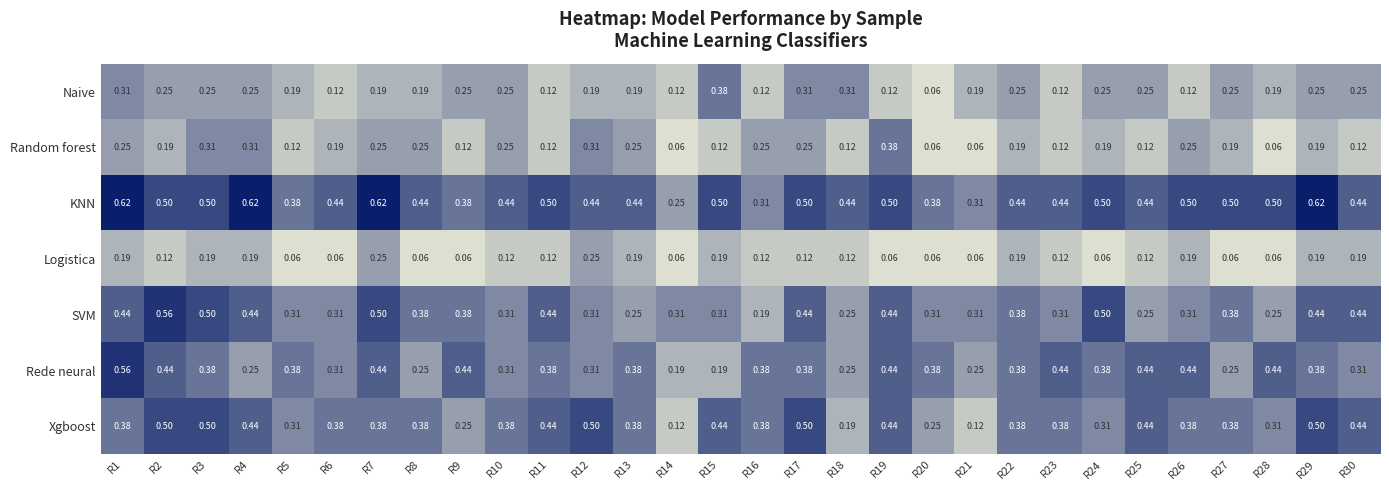

Is the value of Logistica at R15 greater than the value of SVM at R18?

No